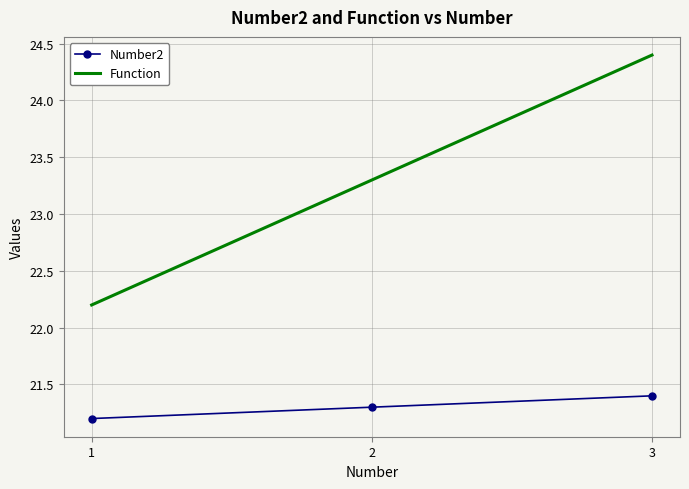

Which series has the largest total across all categories?

Function